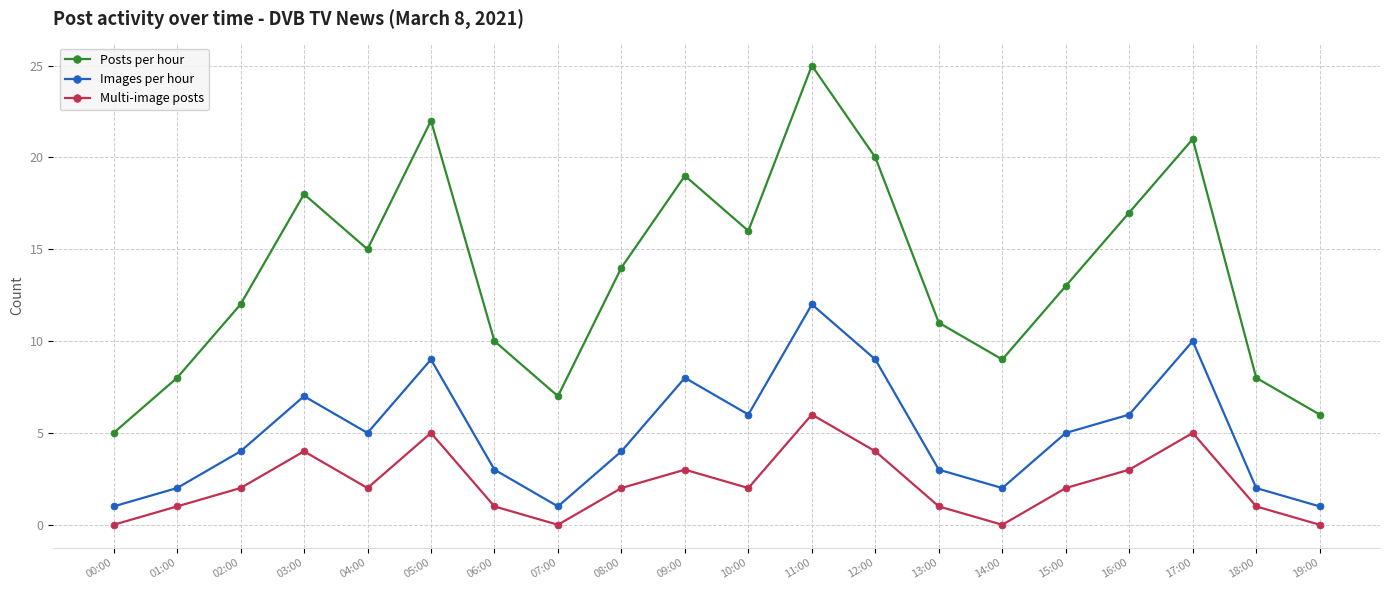

What is the sum of the Multi-image posts values at 01:00 and 19:00?

1